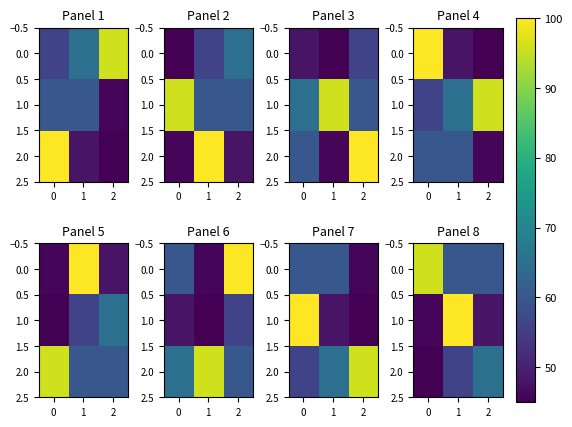

Count the number of data series in this chart.

3